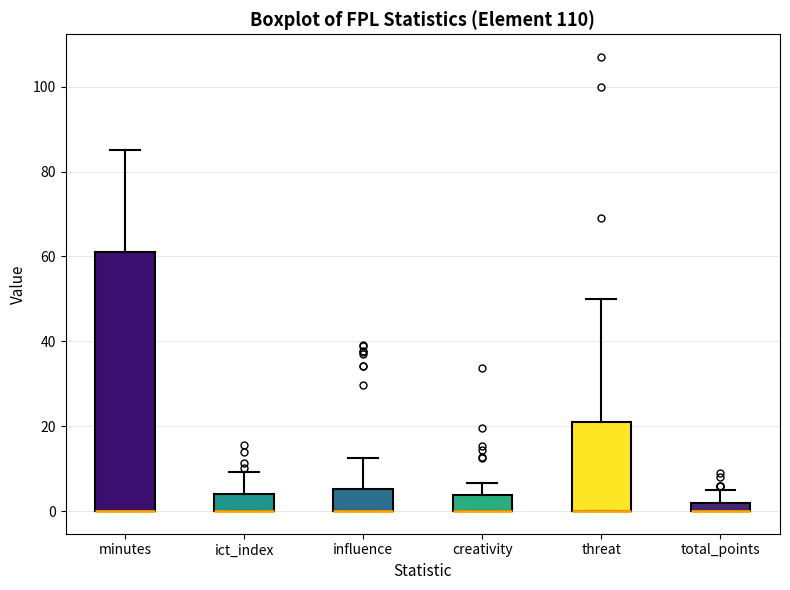

Where does the upper whisker of the box for threat end on the y-axis? The values are not printed on the chart, so give them approximately, as read against the axis.

50